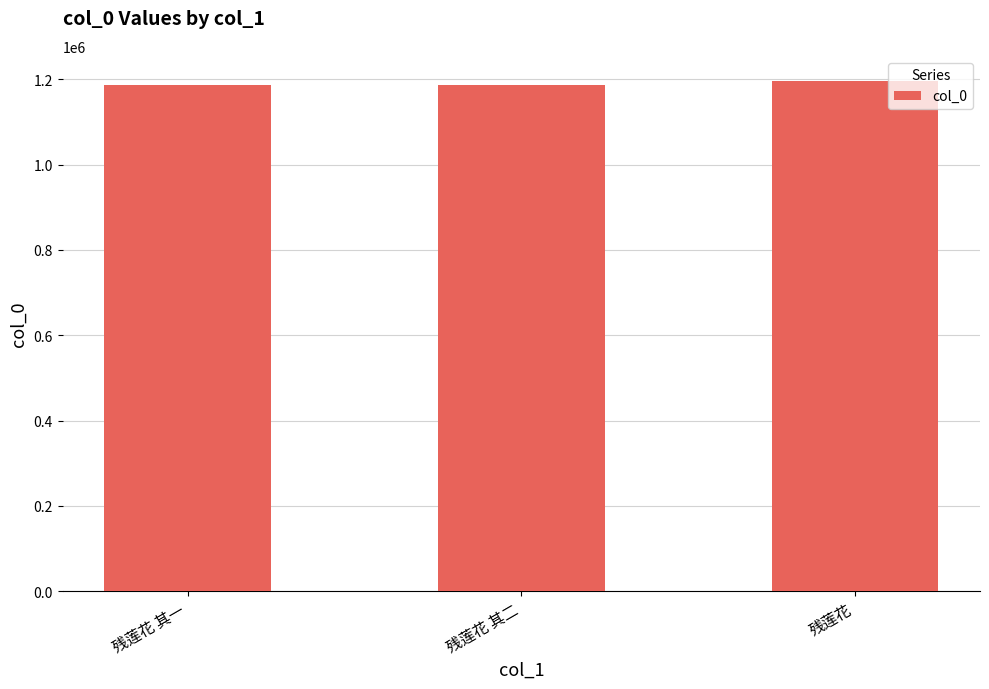

Is it true that the value at 残莲花 其二 is 1187816?

True